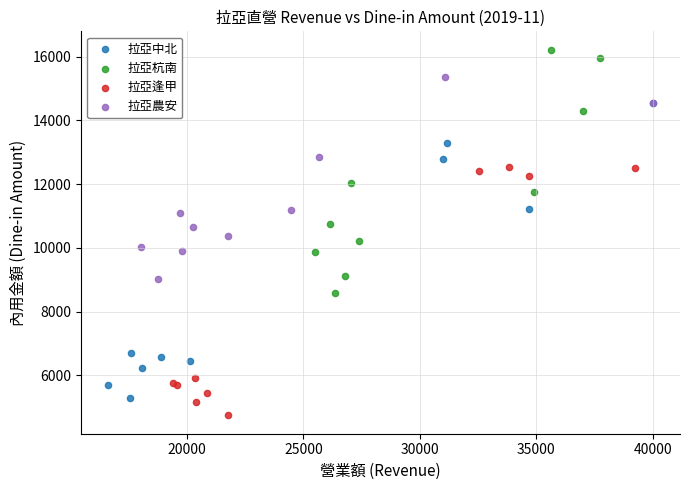

What are all the series names shown in the legend?

拉亞中北, 拉亞杭南, 拉亞逢甲, 拉亞農安